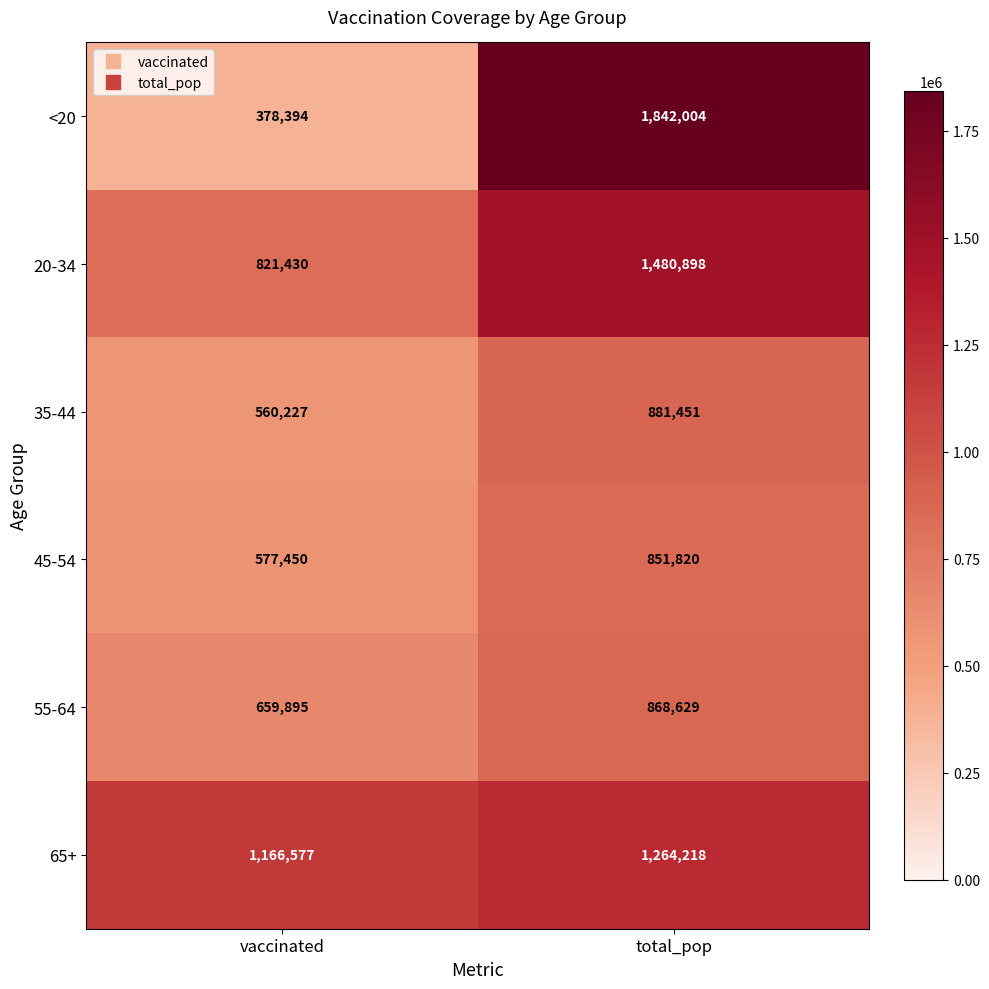

Reading left to right, transcribe all the data shown in this chart.

<20: 378394	1842004
20-34: 821430	1480898
35-44: 560227	881451
45-54: 577450	851820
55-64: 659895	868629
65+: 1166577	1264218